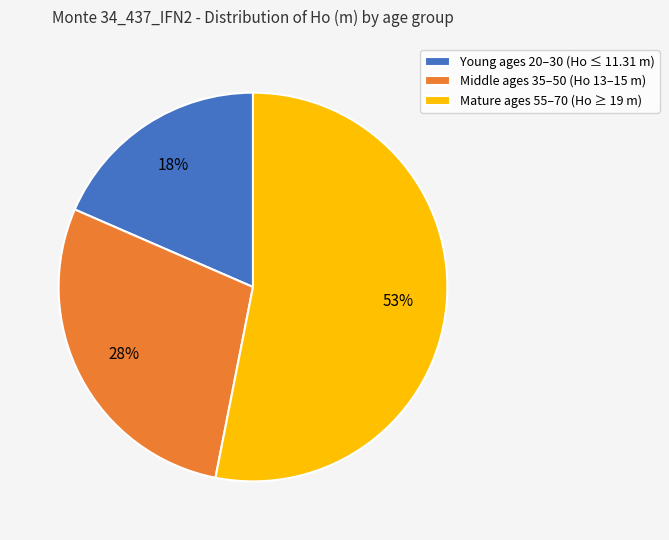

Rank the categories by value from highest to lowest.

Mature ages 55–70 (Ho ≥ 19 m), Middle ages 35–50 (Ho 13–15 m), Young ages 20–30 (Ho ≤ 11.31 m)